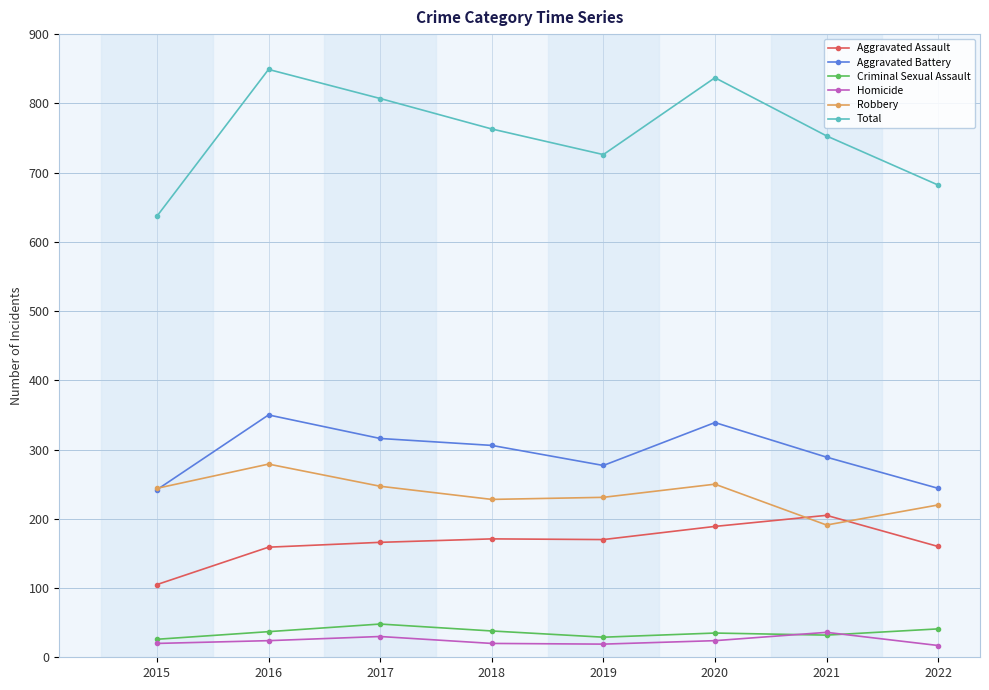

What is the average value of the Aggravated Assault series?

166